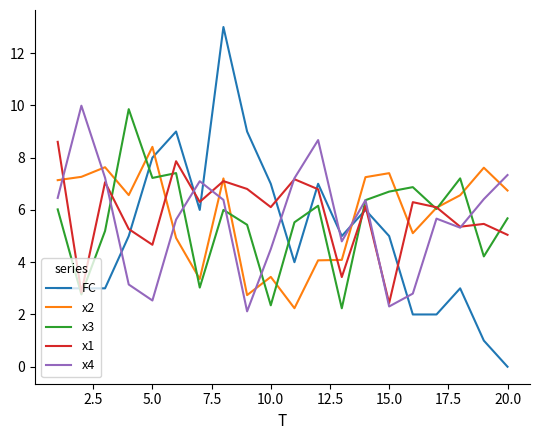

What is the minimum value for x4?

2.1